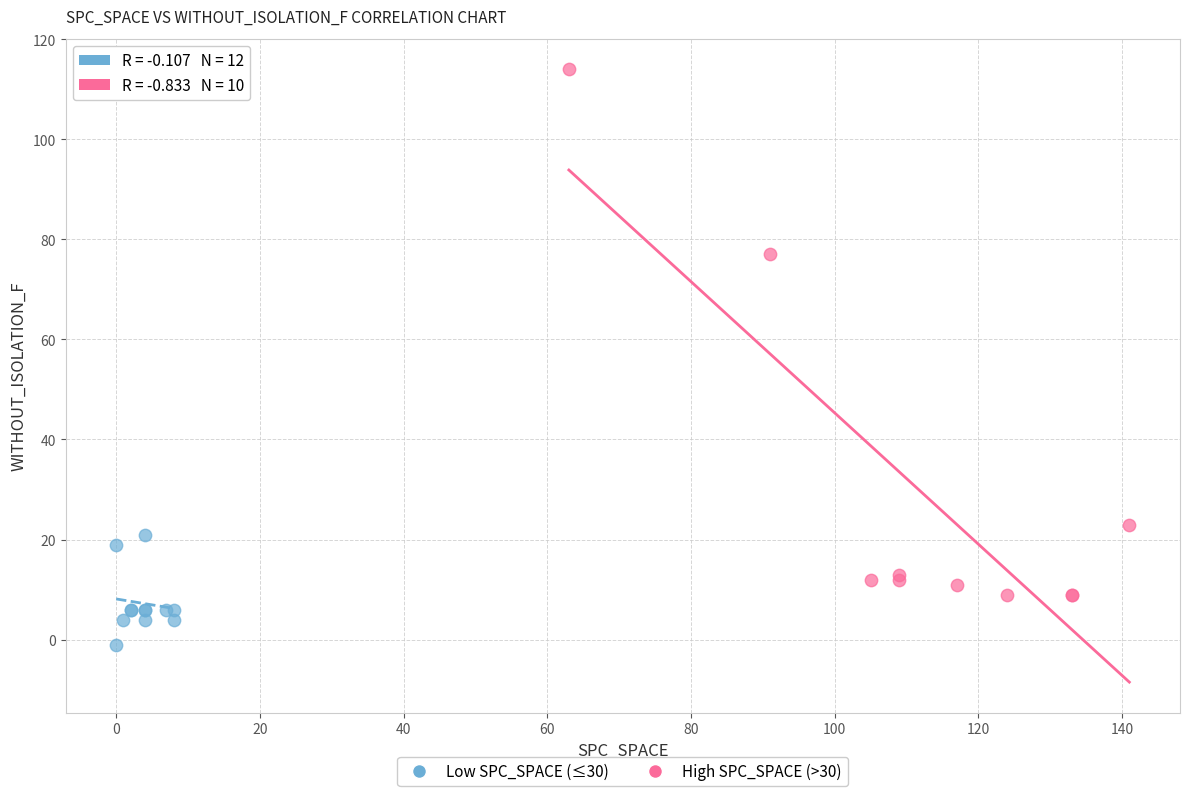

Which series has the largest Y range (max minus min)?

High SPC_SPACE (>30)